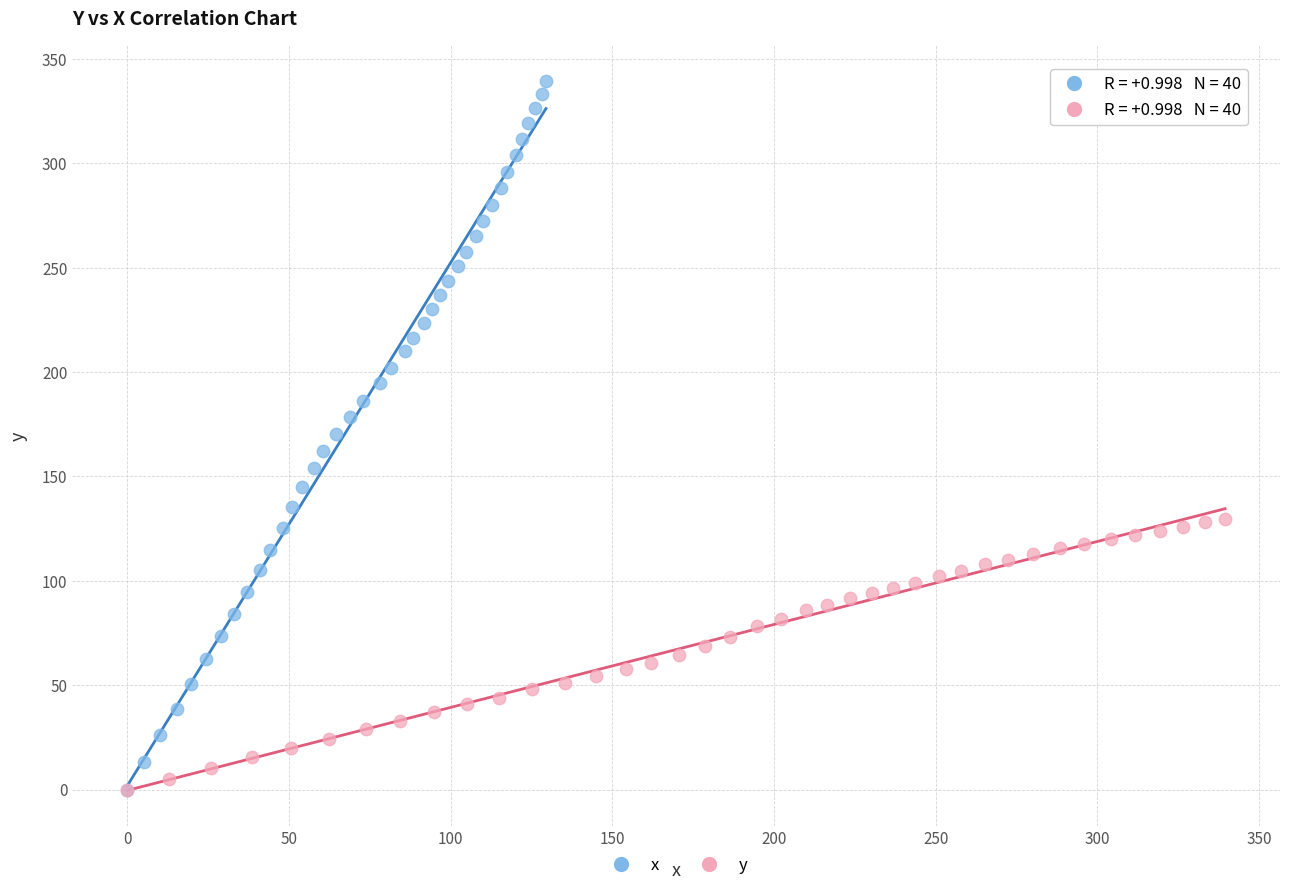

Which series reaches the maximum Y coordinate?

x